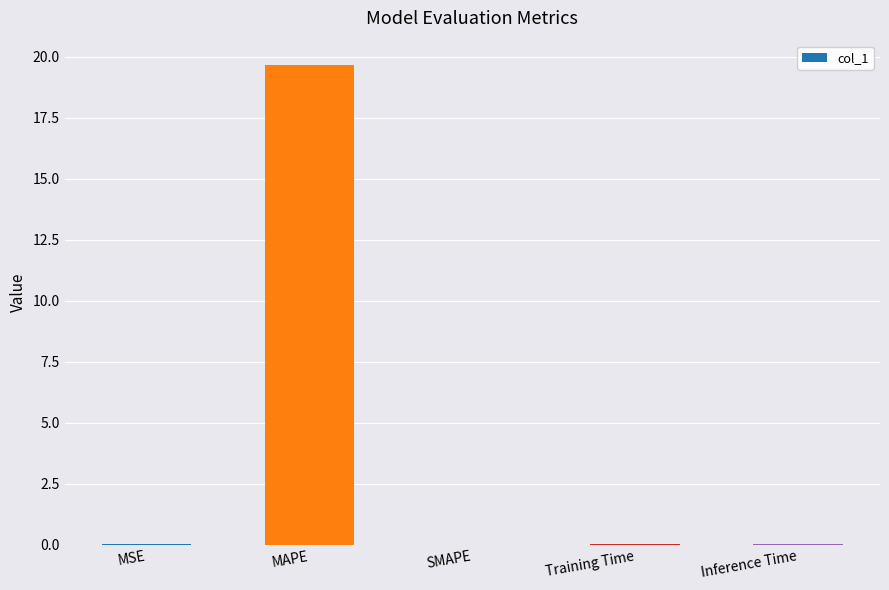

How many data points does each series have?

5